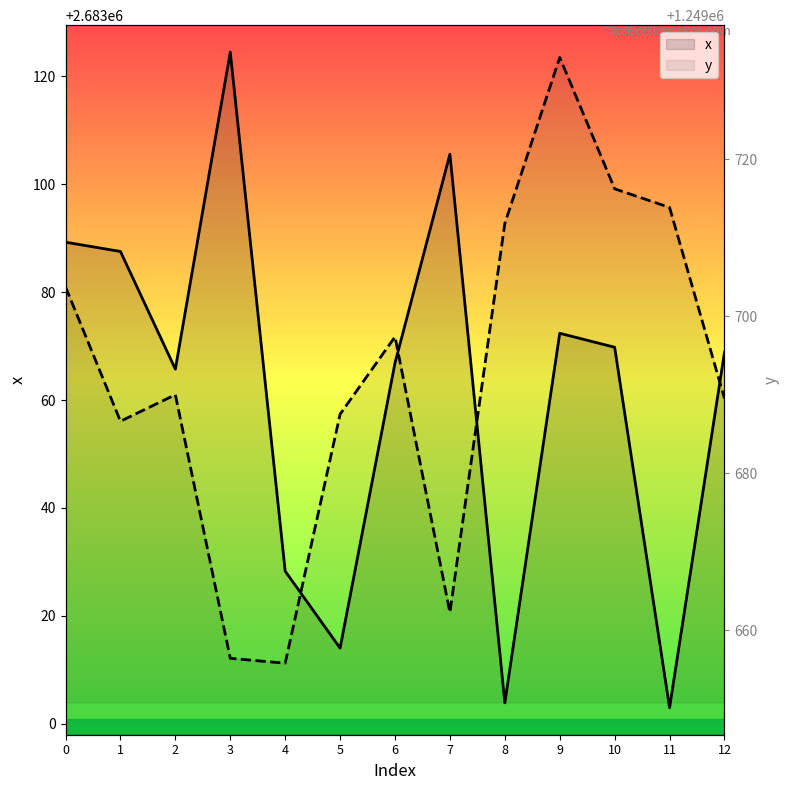

What is the total value across all series at 6?

3932764.2